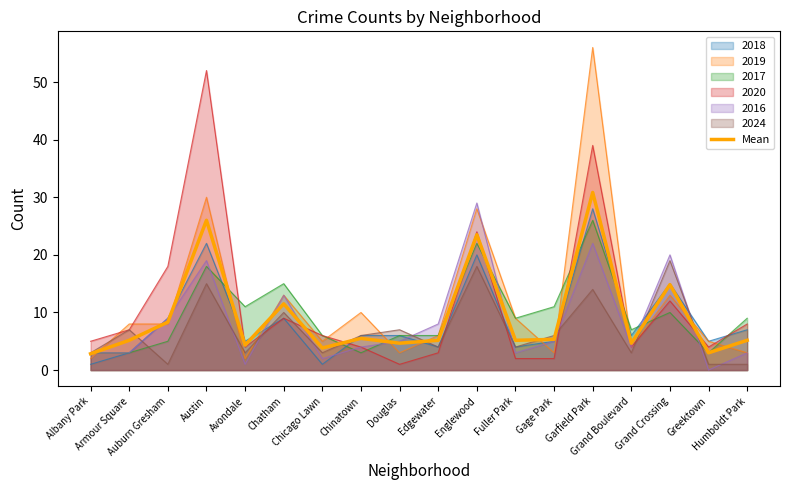

Where does the data first go above 5?

Armour Square